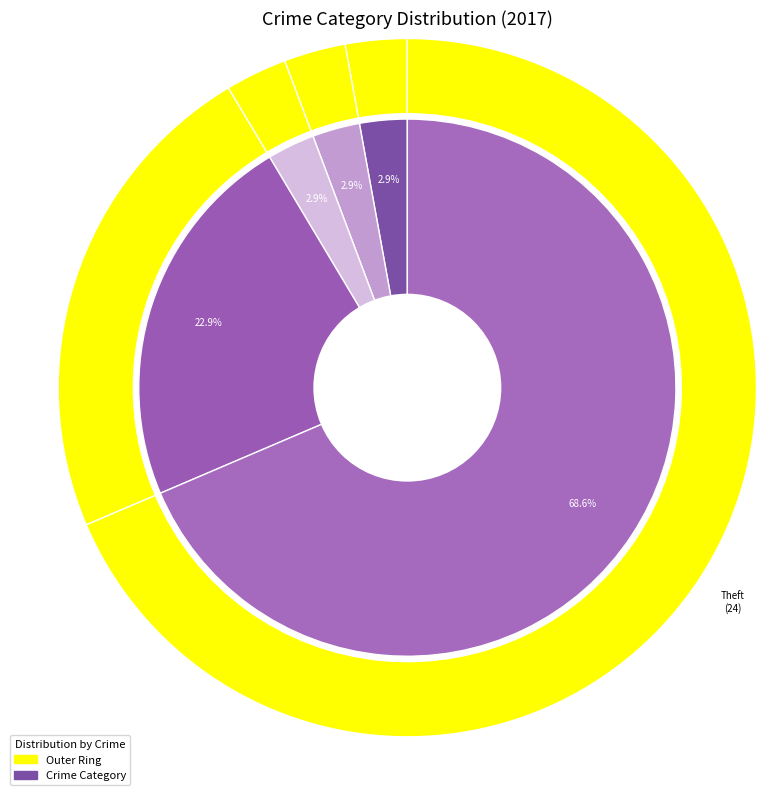

Does Theft represent more than half of the total?

Yes